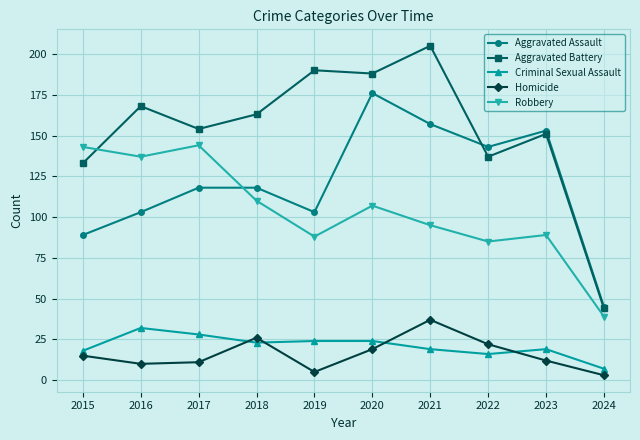

At how many categories does at least one series exceed 50?

9